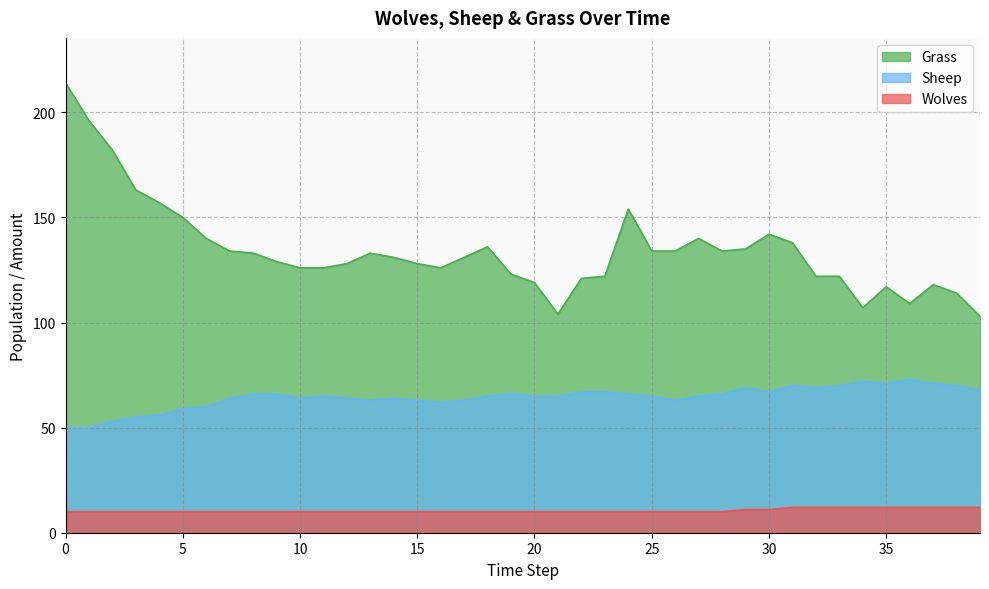

At how many categories does at least one series exceed 126?

24